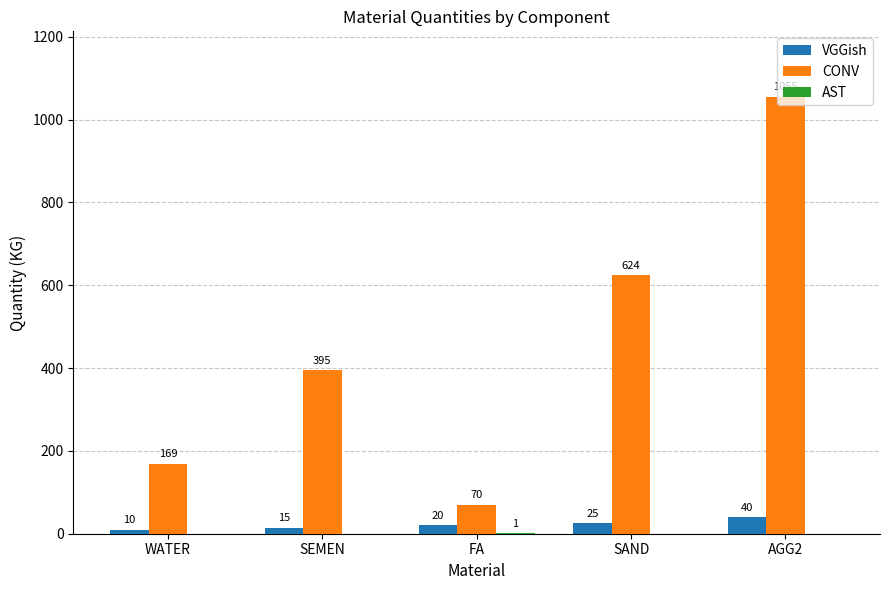

What is the sum of the VGGish values at WATER and SAND?

35